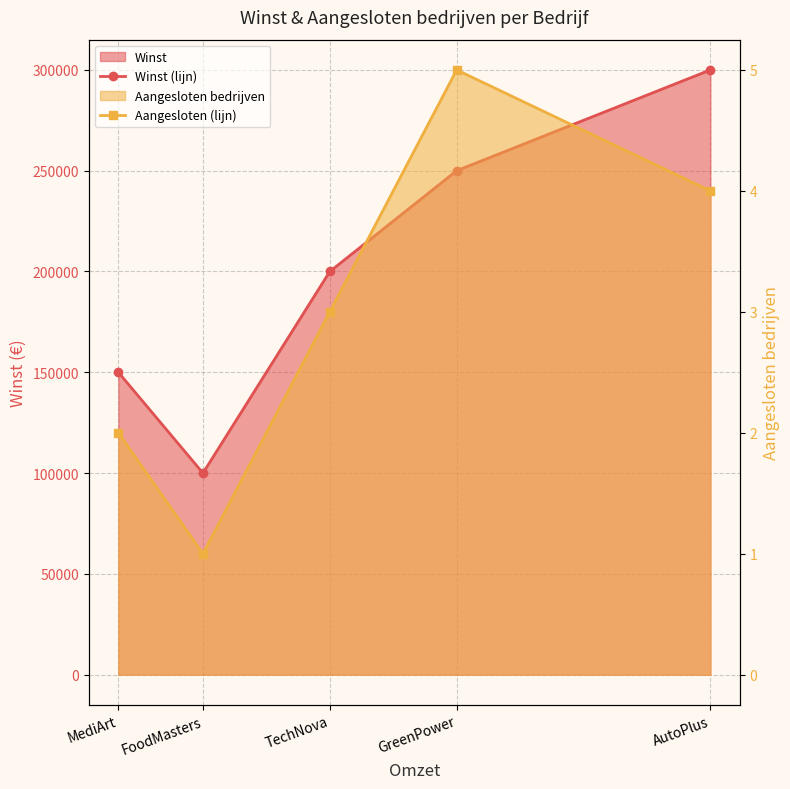

At which label is Winst (lijn) closest to 200000?

TechNova